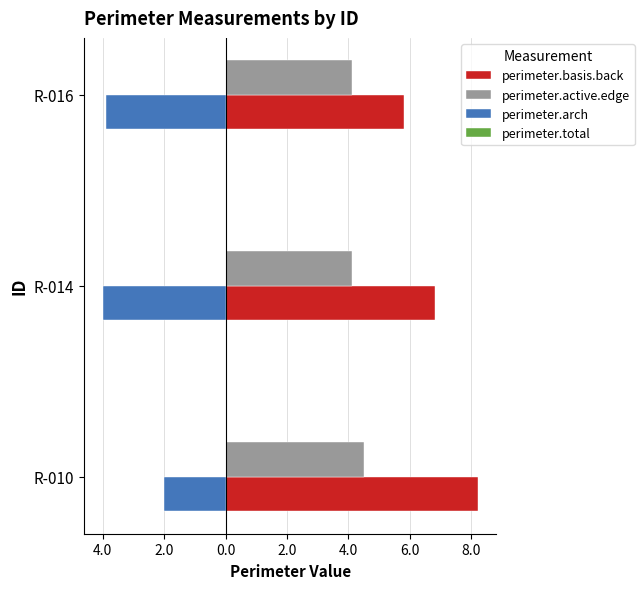

List the series in order of their peak value, lowest first.

perimeter.arch, perimeter.total, perimeter.active.edge, perimeter.basis.back